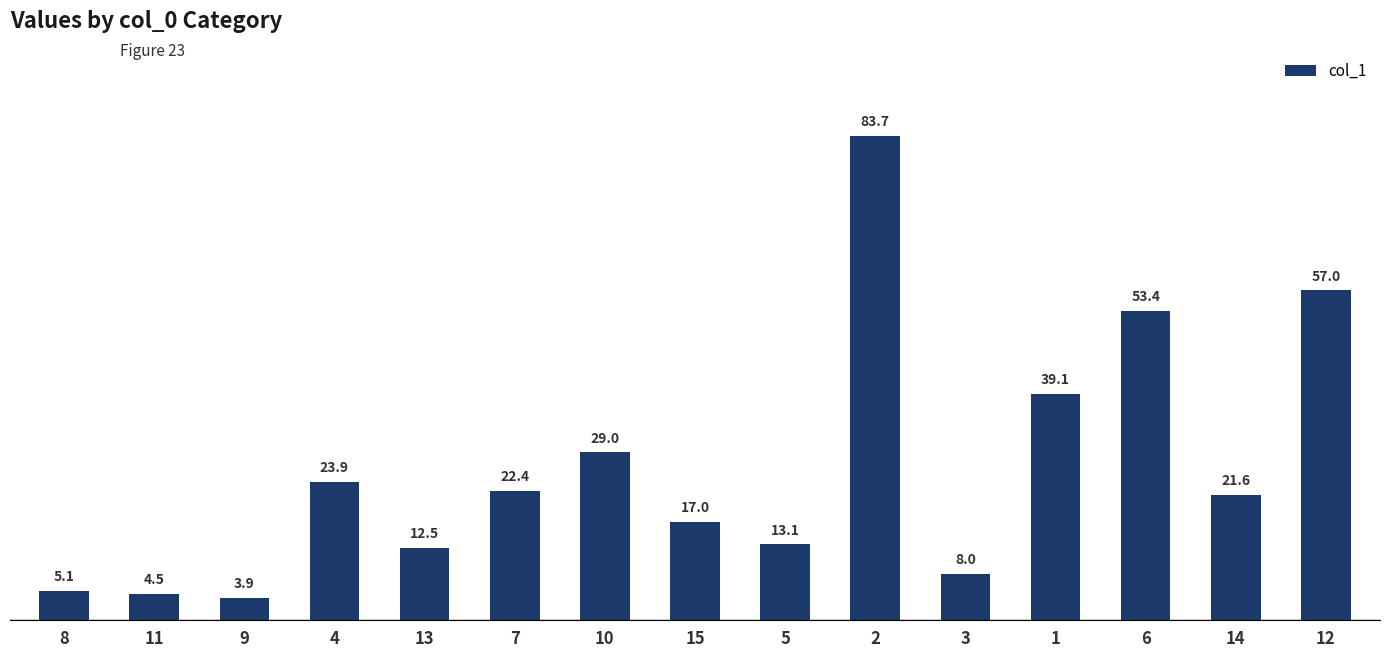

List the labels in order of value, largest first.

2, 12, 6, 1, 10, 4, 7, 14, 15, 5, 13, 3, 8, 11, 9